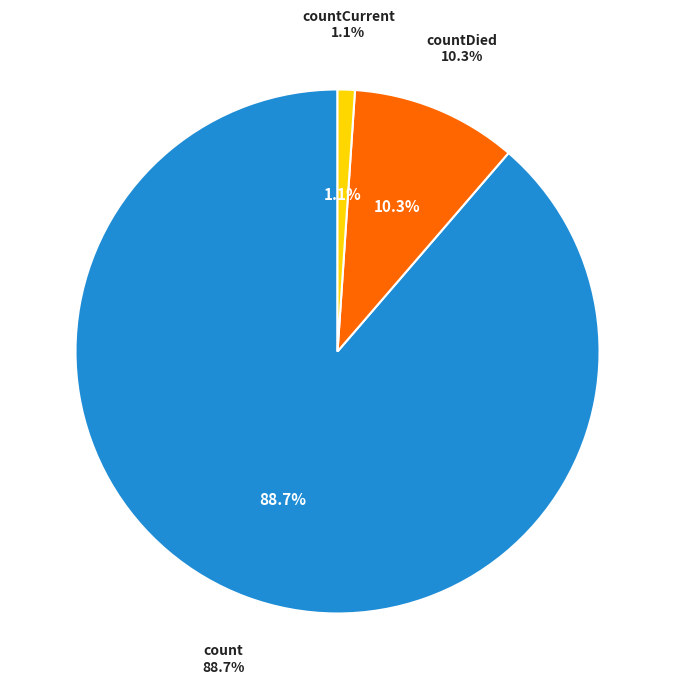

To the nearest percent, what is the difference between the largest and smallest slice percentages?

88%